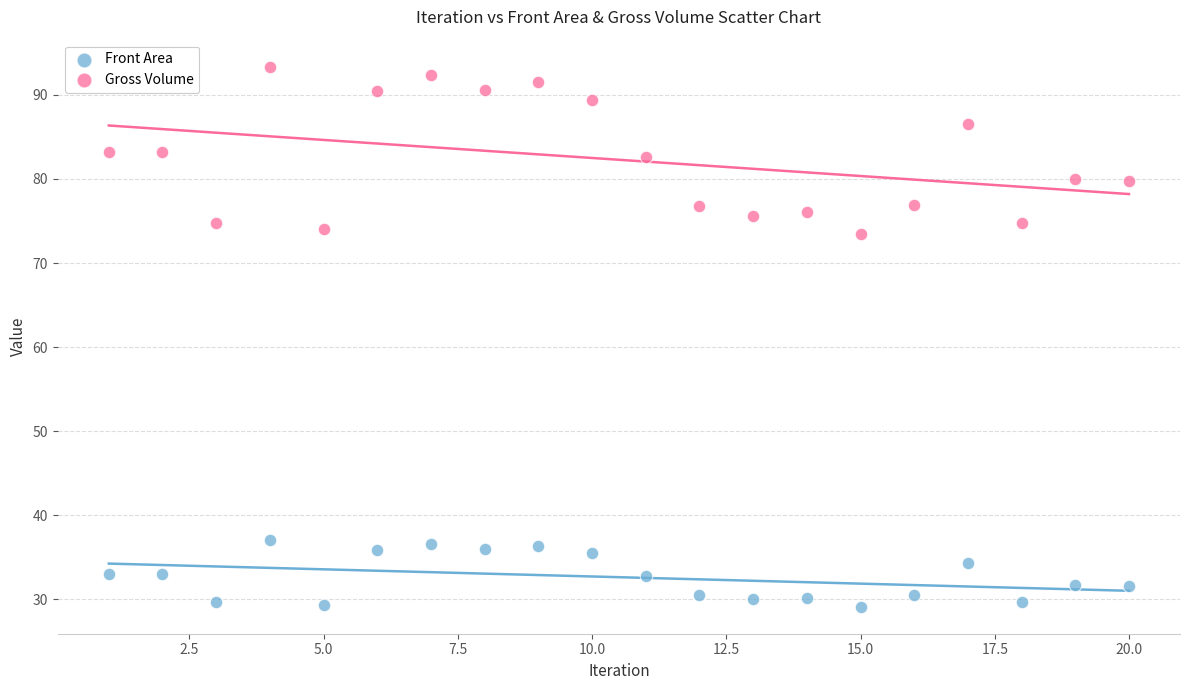

Which series reaches the maximum Y coordinate?

Gross Volume